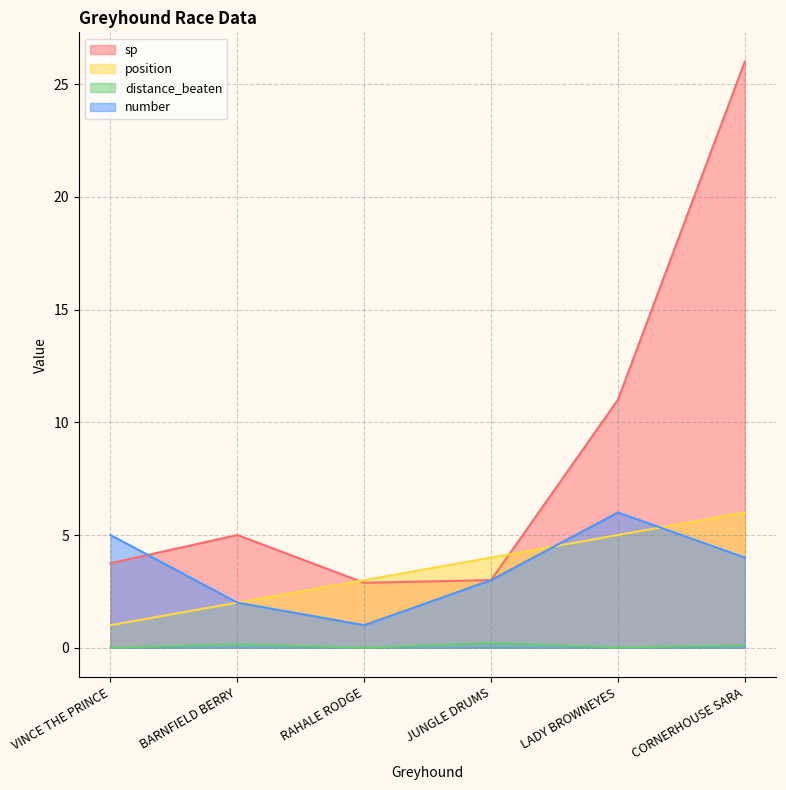

The value of distance_beaten at RAHALE RODGE is 0.0. True or false?

True